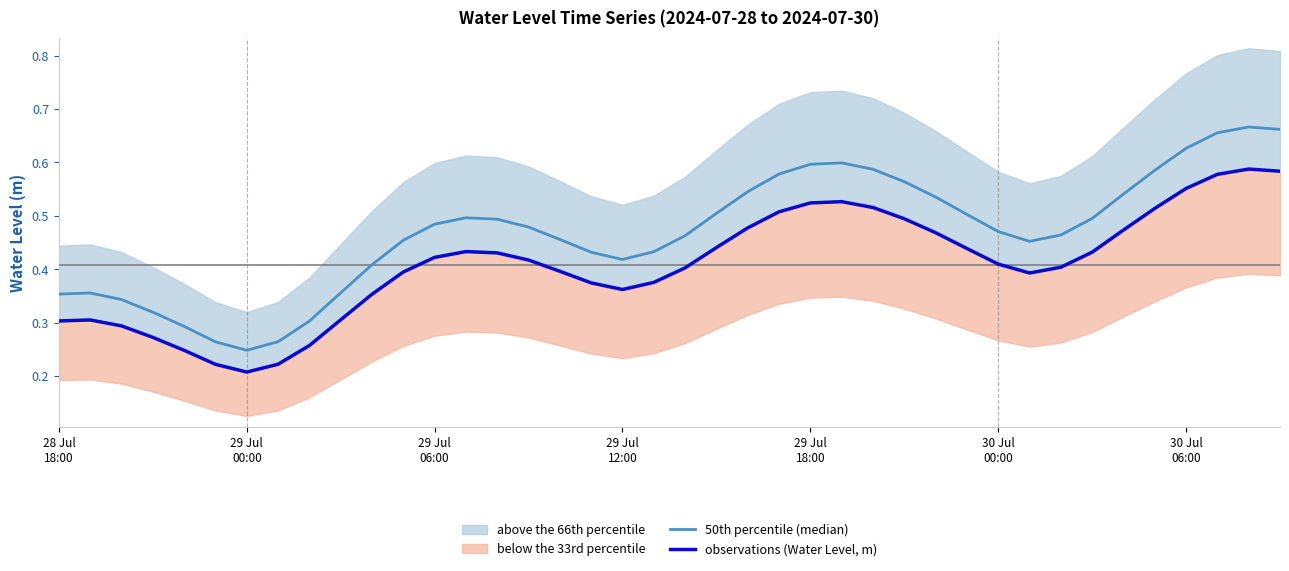

Reading left to right, transcribe all the data shown in this chart.

50th percentile (median): 0.4	0.4	0.3	0.3	0.3	0.3	0.2	0.3	0.3	0.4	0.4	0.5	0.5	0.5	0.5	0.5	0.5	0.4	0.4	0.4	0.5	0.5	0.5	0.6	0.6	0.6	0.6	0.6	0.5	0.5	0.5	0.5	0.5	0.5	0.5	0.6	0.6	0.7	0.7	0.7
observations (Water Level, m): 0.3	0.3	0.3	0.3	0.2	0.2	0.2	0.2	0.3	0.3	0.4	0.4	0.4	0.4	0.4	0.4	0.4	0.4	0.4	0.4	0.4	0.4	0.5	0.5	0.5	0.5	0.5	0.5	0.5	0.4	0.4	0.4	0.4	0.4	0.5	0.5	0.6	0.6	0.6	0.6